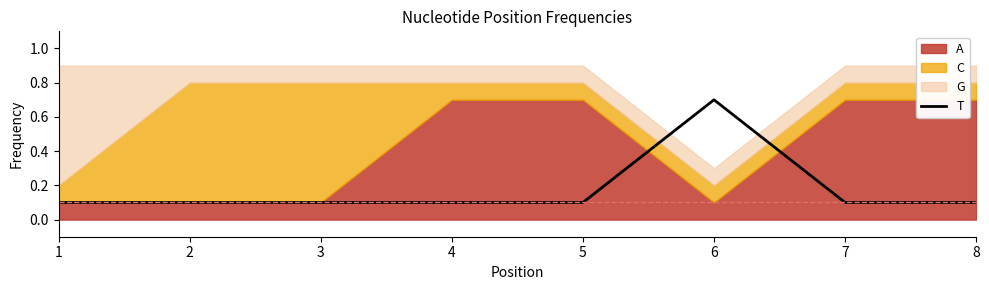

At which category does the chart reach its peak across all series?

6